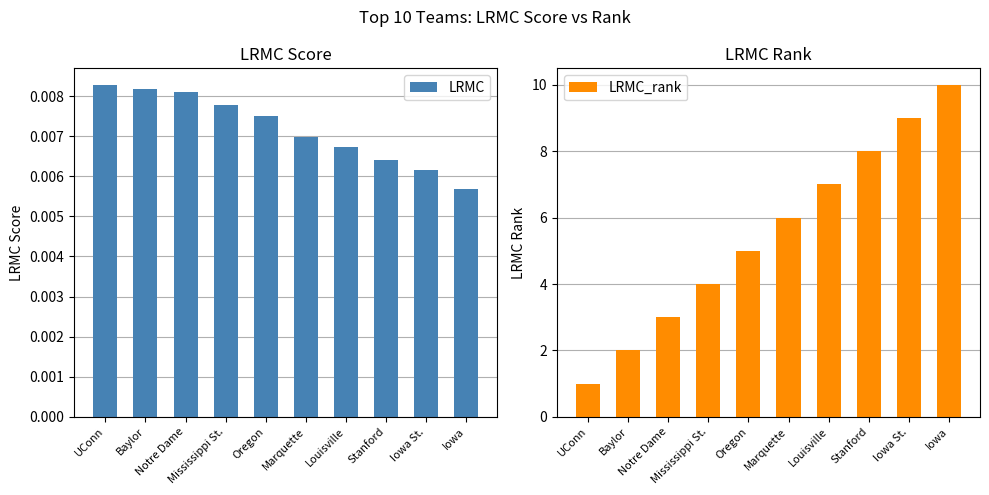

What are all the series names shown in the legend?

LRMC, LRMC_rank